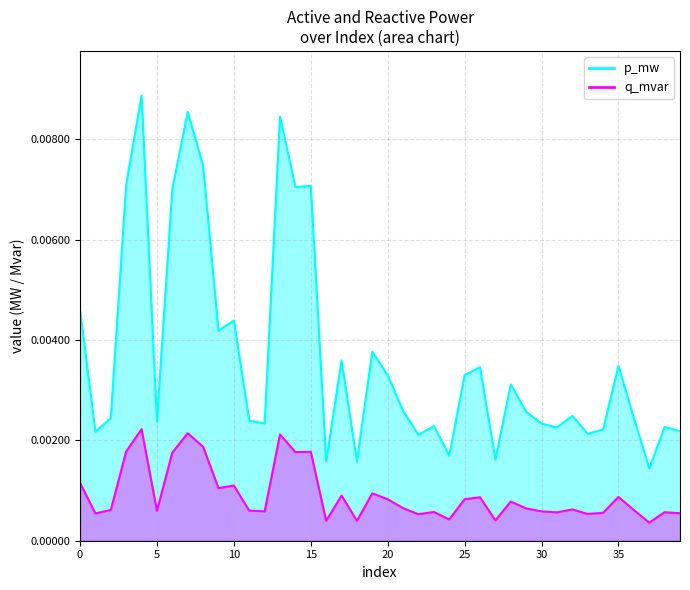

Between 4 and 36, which series saw the biggest shift?

p_mw